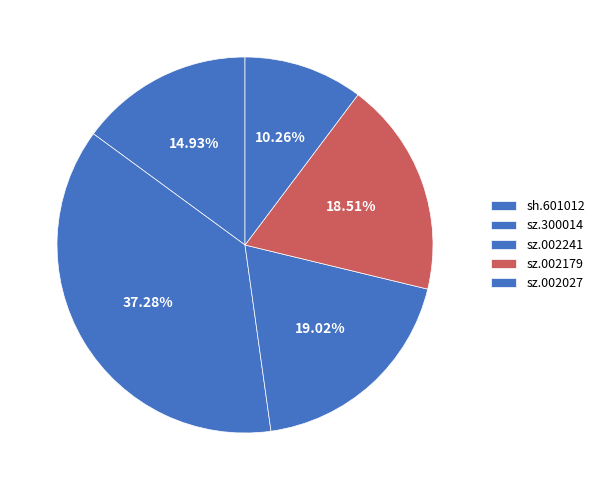

To the nearest percent, what is the combined percentage of sz.002027 and sz.300014?

48%